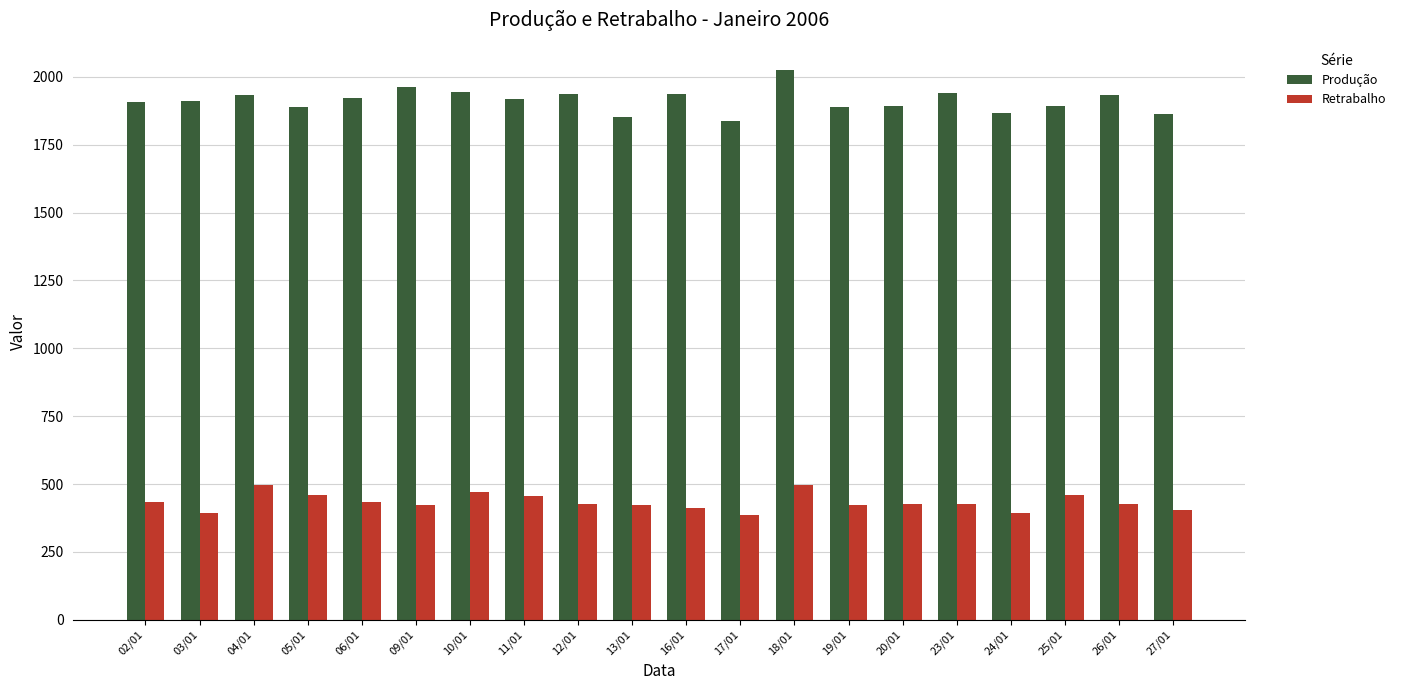

What is the difference between the second highest and second lowest values in the Produção series?

110